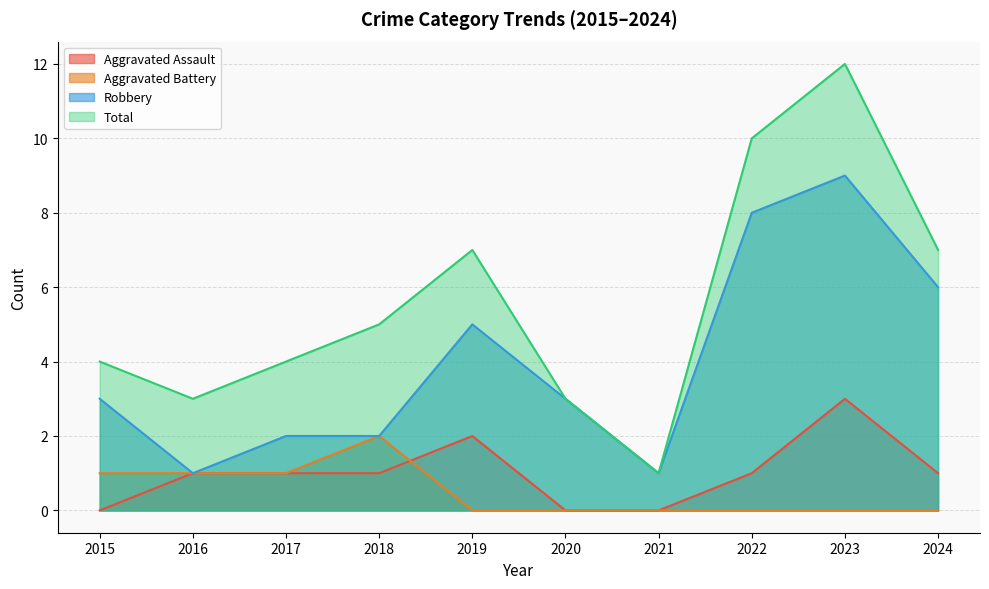

At which label is Aggravated Assault closest to 1?

2016